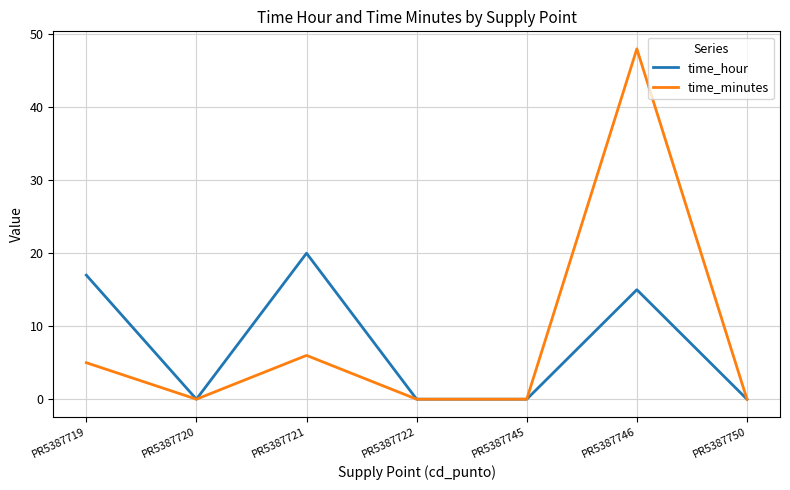

Which category has the highest value across all series?

PR5387746